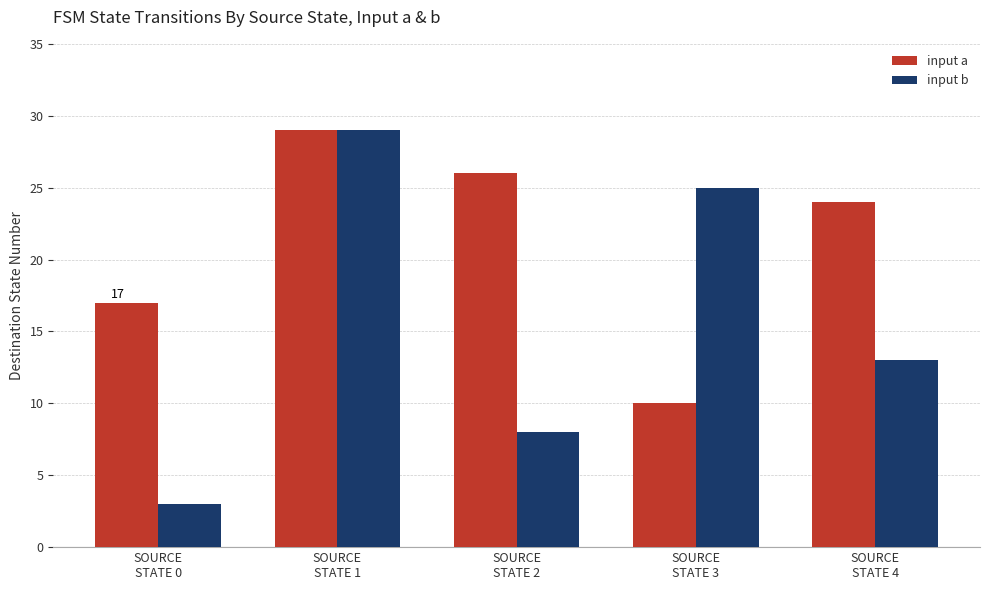

How many bars are there in each group?

2